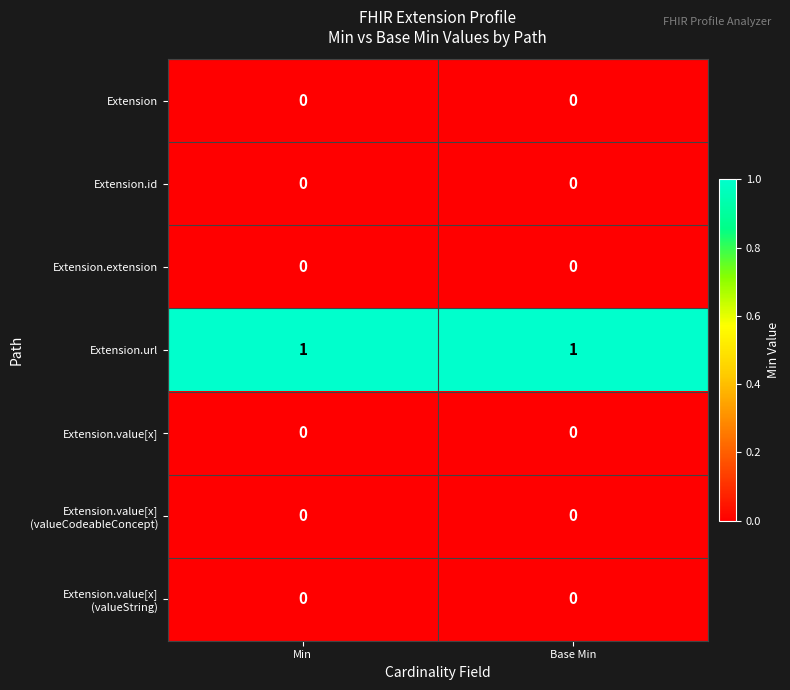

The value of Extension.id at Min is 0. True or false?

True